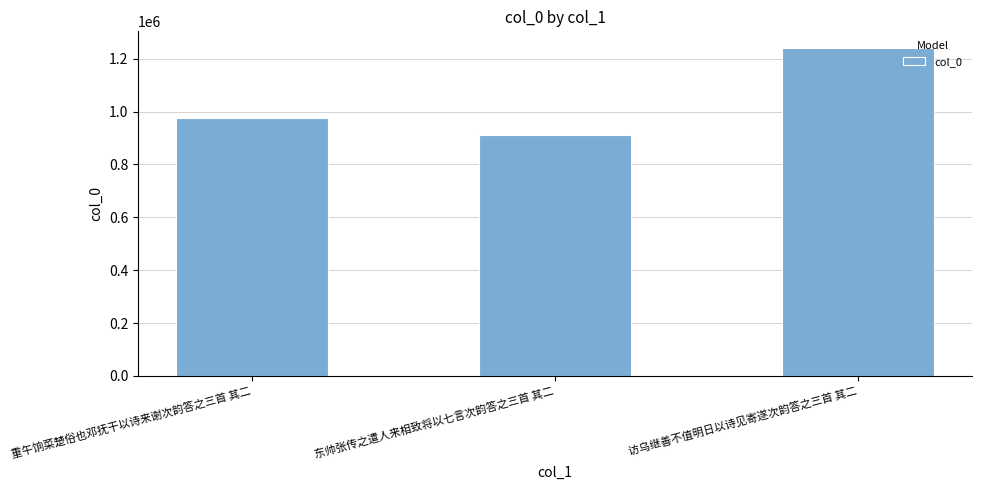

Approximately how many times larger is the value at 重午饷菜楚俗也邓抚干以诗来谢次韵答之三首 其二 compared to 访乌继善不值明日以诗见寄遂次韵答之三首 其二?

0.8